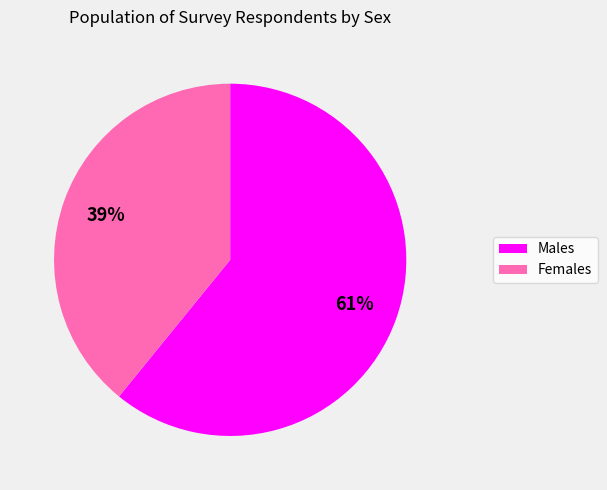

Is there a majority slice in this chart?

Yes